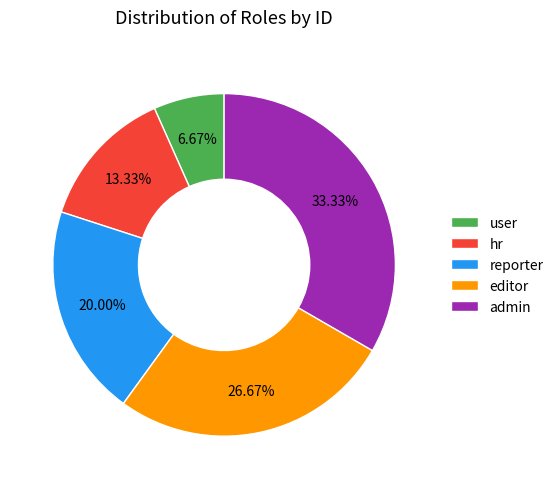

What percentage is the hr slice, to the nearest percent?

13%